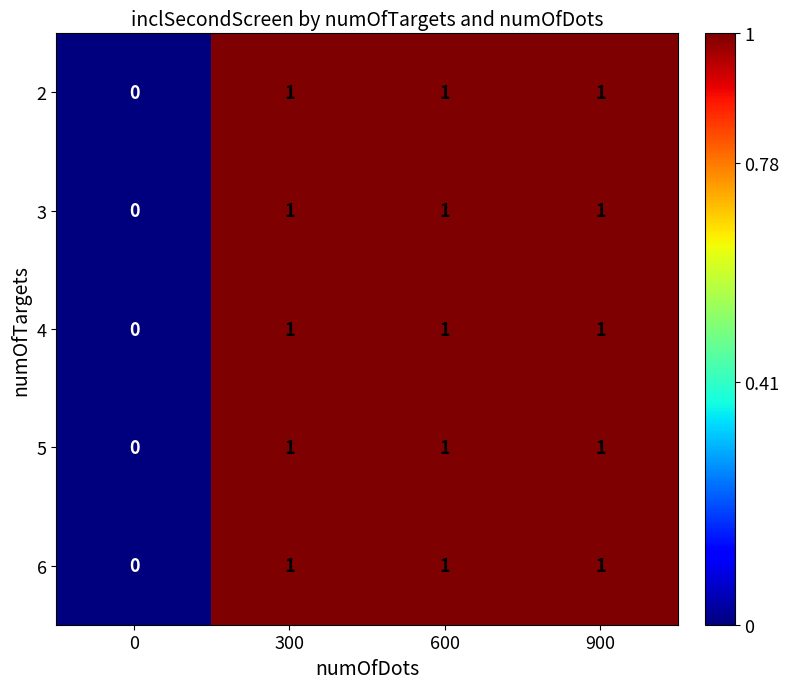

Is the value of 5 at 300 greater than the value of 4 at 0?

Yes